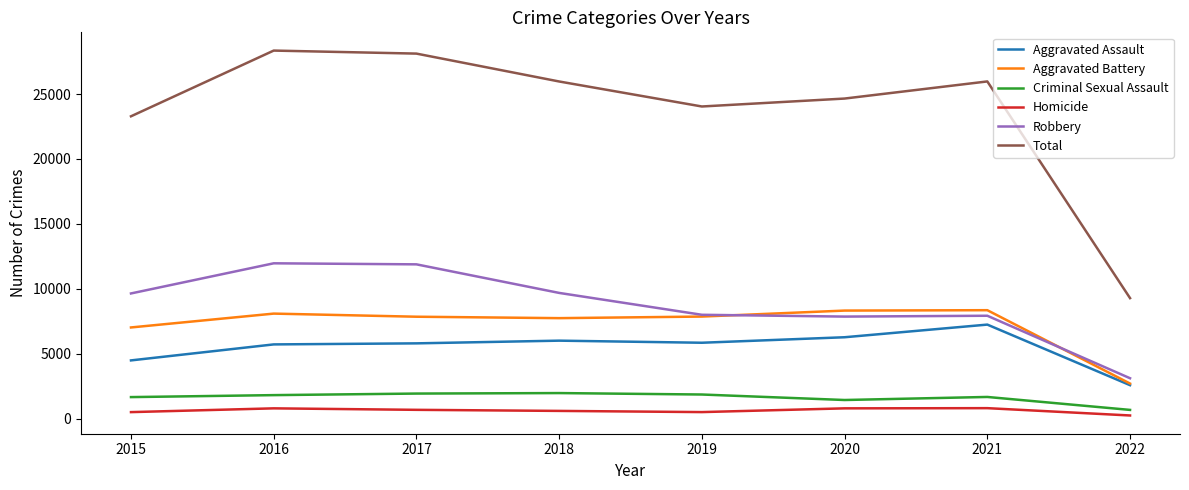

Rank the series at 2018 from highest to lowest value.

Total, Robbery, Aggravated Battery, Aggravated Assault, Criminal Sexual Assault, Homicide